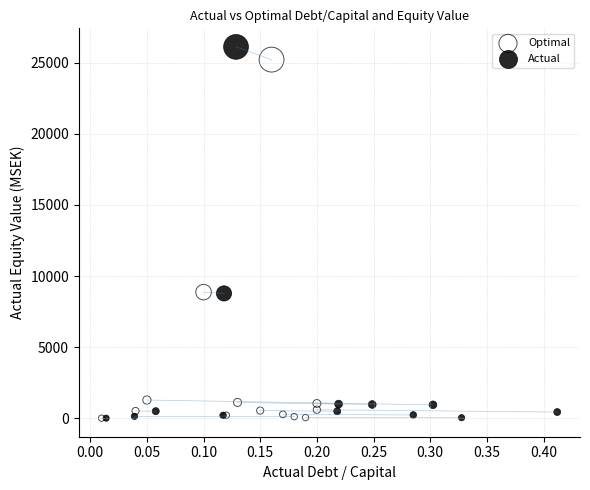

Which series has the largest Y range (max minus min)?

Actual